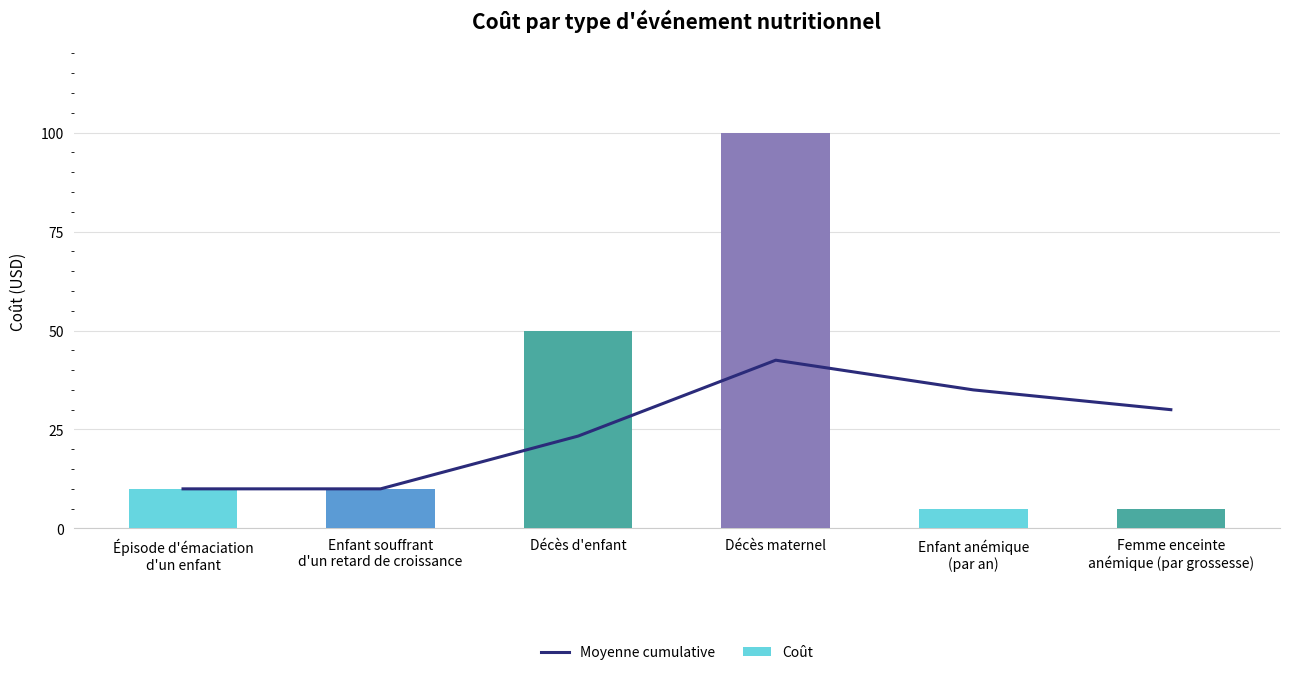

What are all the series names shown in the legend?

Moyenne cumulative, Coût